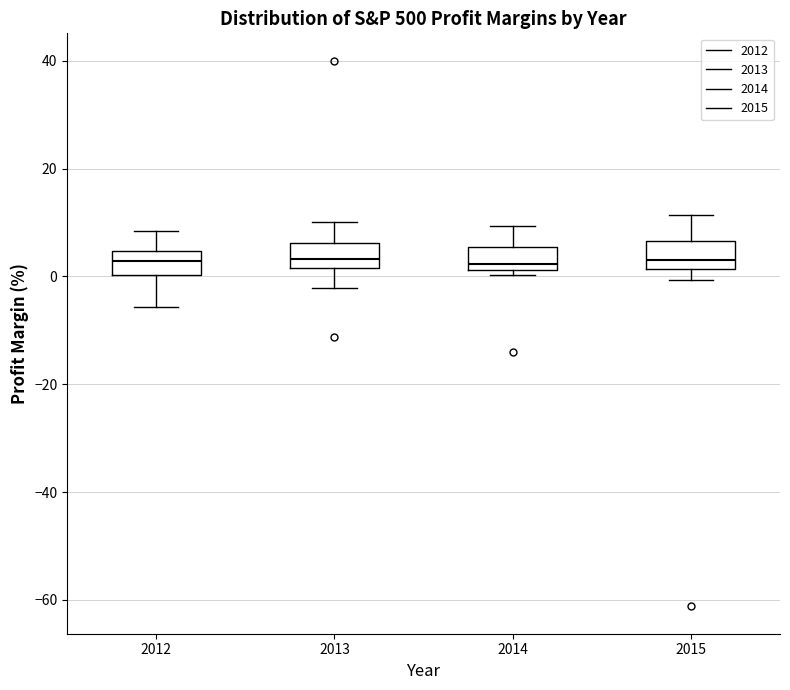

Reading left to right, transcribe this box plot: for each box, give where its median line is, the range the box spans, and where its two whiskers end, as read against the y-axis. The values are not printed on the chart, so give them approximately, as read against the axis.

2012: median 2, box 0 to 4, whiskers -6 to 8
2013: median 4, box 2 to 6, whiskers -2 to 10
2014: median 2 (just above the box's lower edge), box 2 to 6, whiskers 0 to 10
2015: median 2 (just above the box's lower edge), box 2 to 6, whiskers 0 to 12